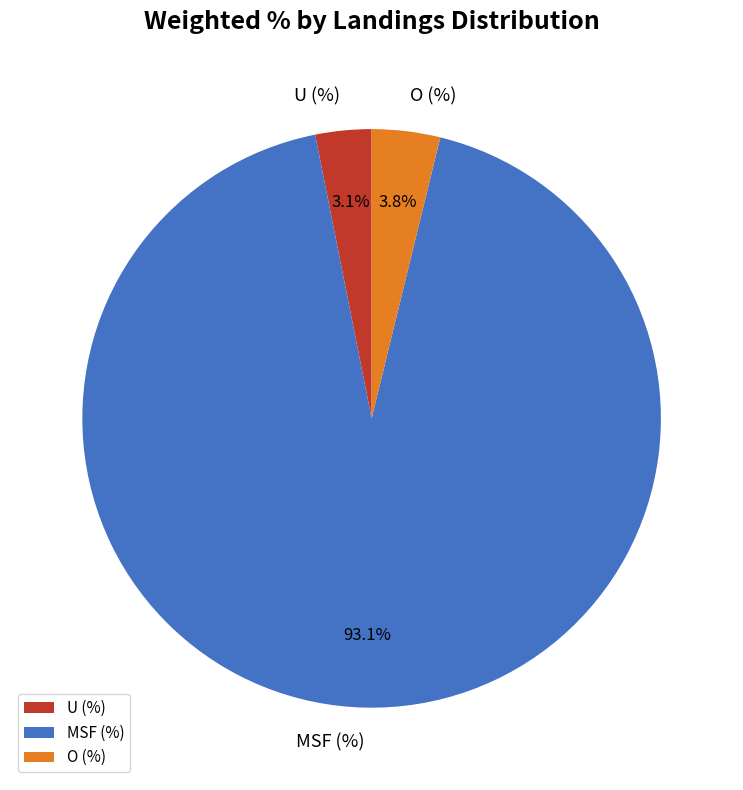

Is there any slice that represents more than half of the pie?

Yes